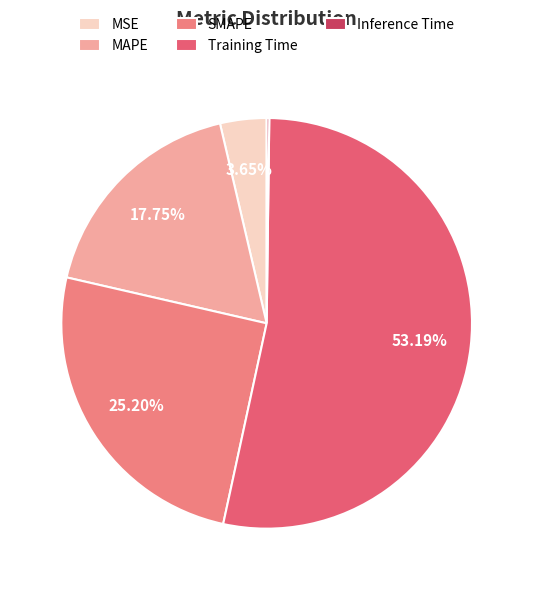

To the nearest percent, what is the combined percentage of MAPE and Training Time?

71%